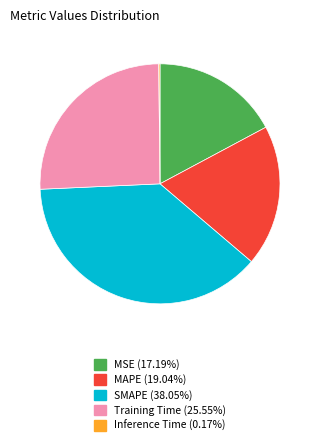

Which slice is the largest?

SMAPE